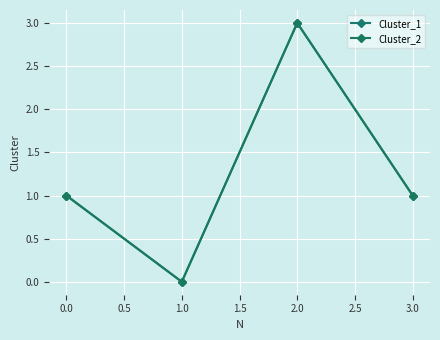

True or false: Cluster_2 and Cluster_1 cross at least once.

False